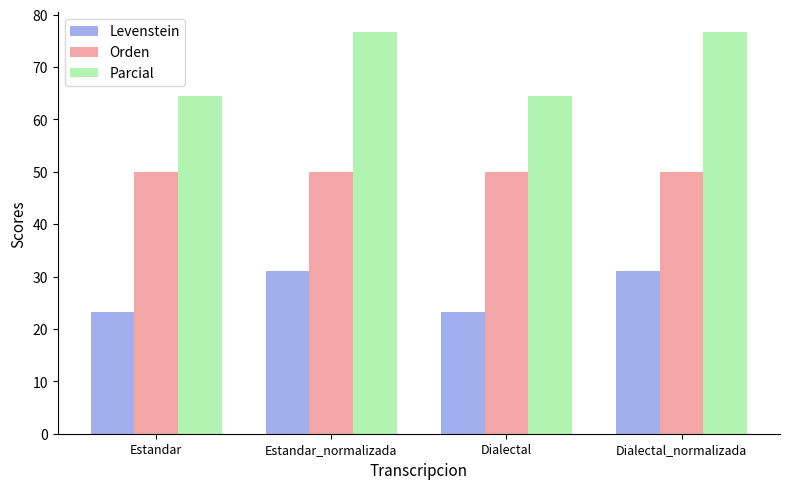

List the series in order of their overall mean, lowest first.

Levenstein, Orden, Parcial